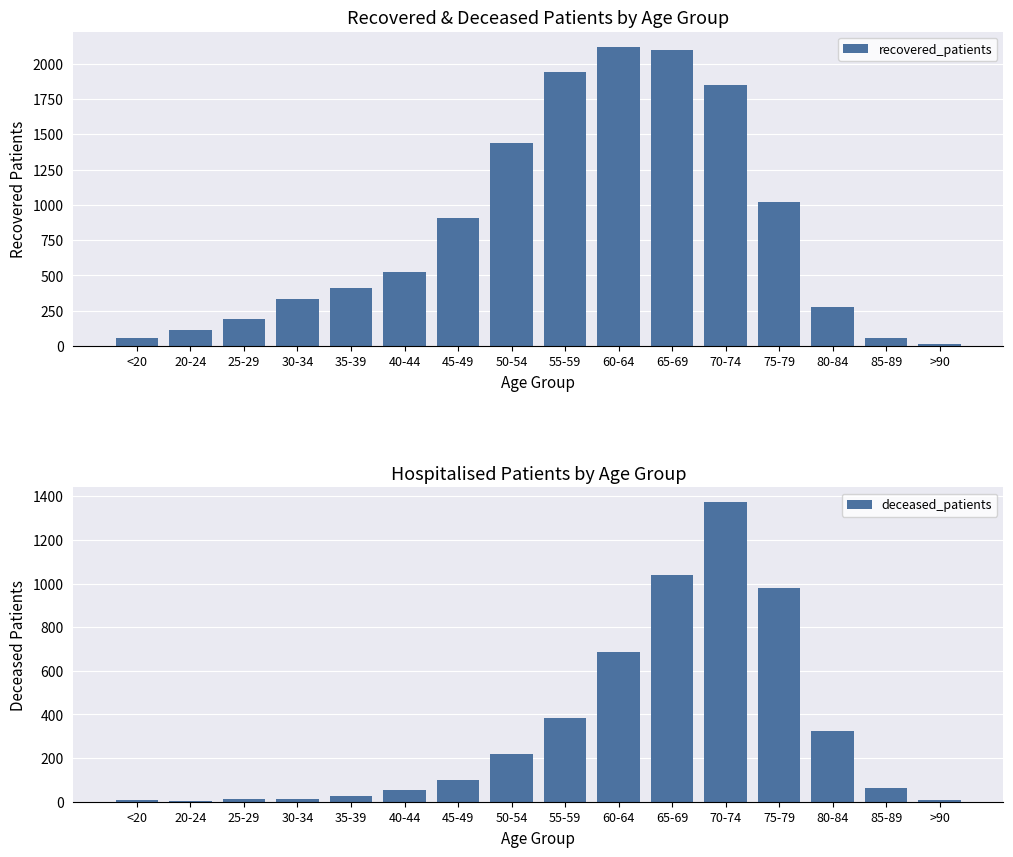

What is the total value across all series at >90?

22